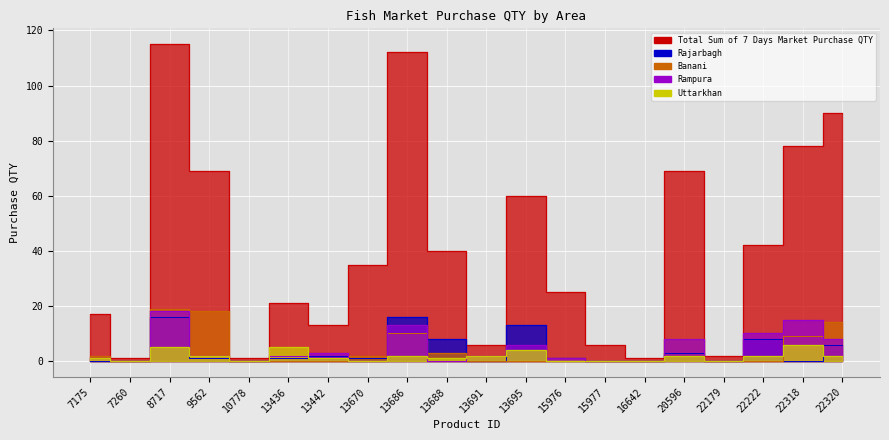

Which label corresponds to the largest value in the chart?

8717